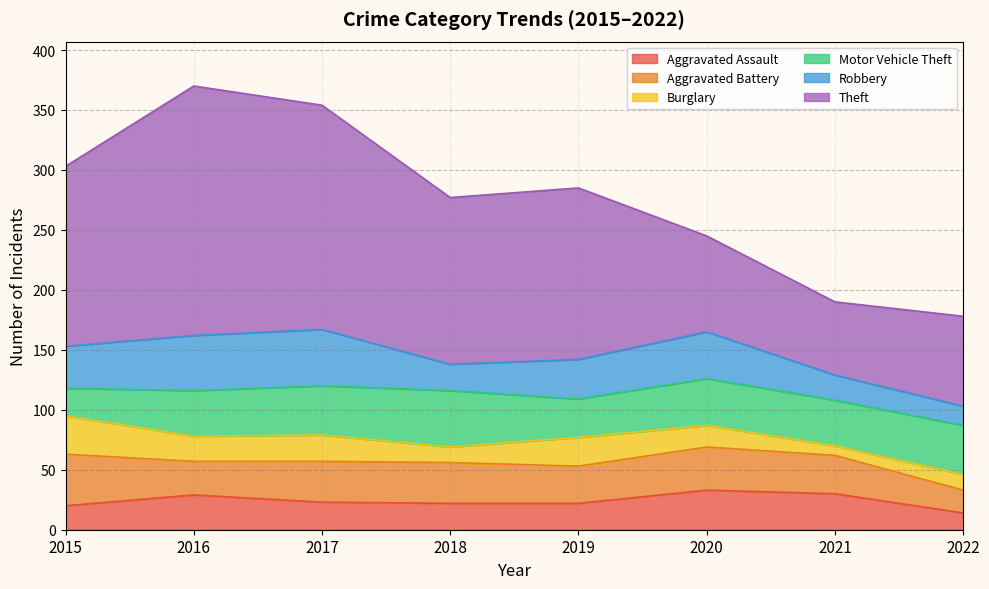

How many lines are shown in the chart?

6